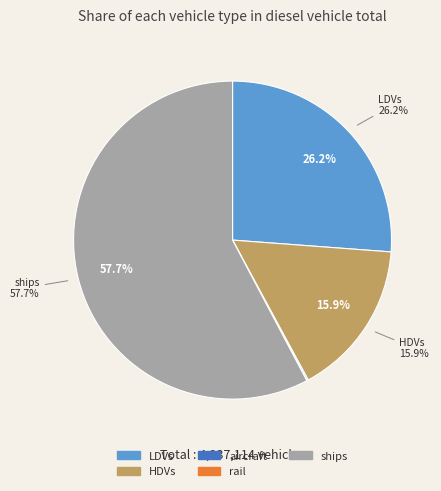

Which has a higher value, rail or HDVs?

HDVs